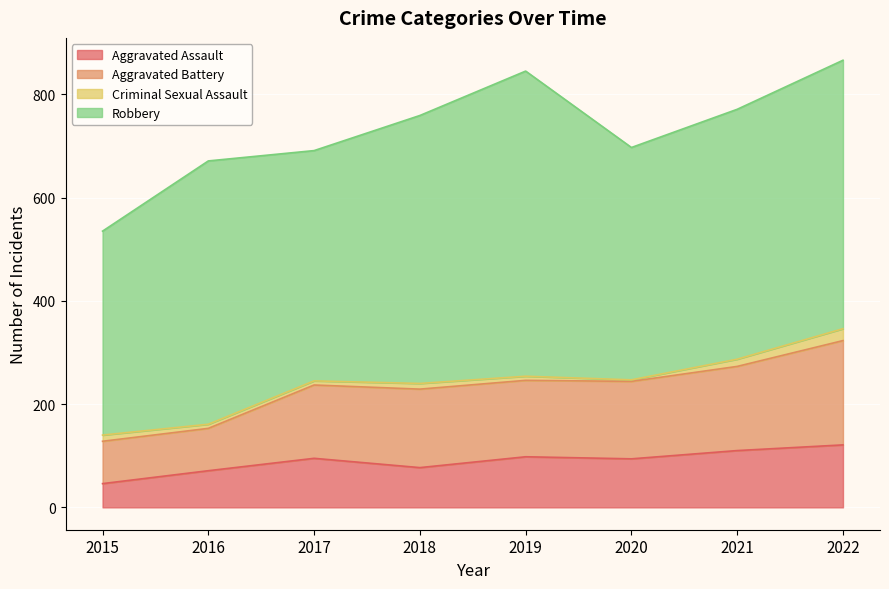

What is the total value across all series at 2022?

866